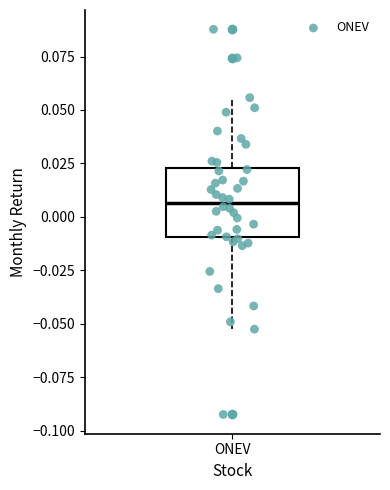

Read this box plot against the y-axis: the position of the median line, the range covered by the box, and the ends of both whiskers. The values are not printed on the chart, so give them approximately, as read against the axis.

median 0.005, box -0.010 to 0.025, whiskers -0.055 to 0.055